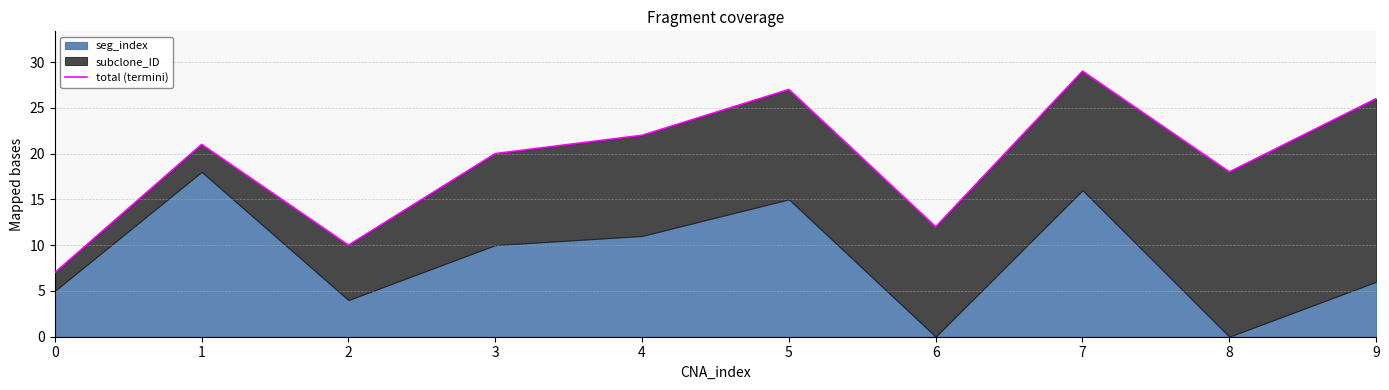

What is the greatest value displayed?

29